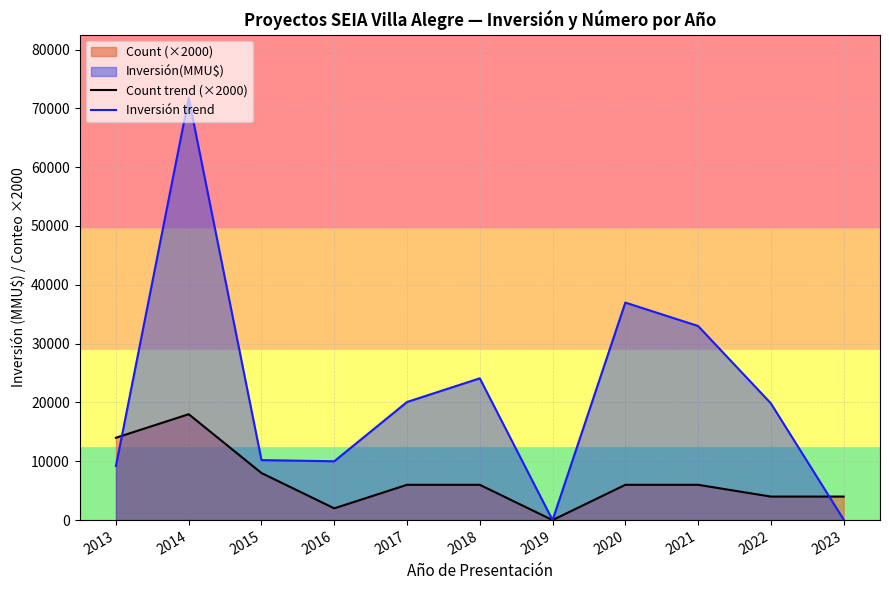

What is the value of the Inversión trend point at the 5th from the left?

20079